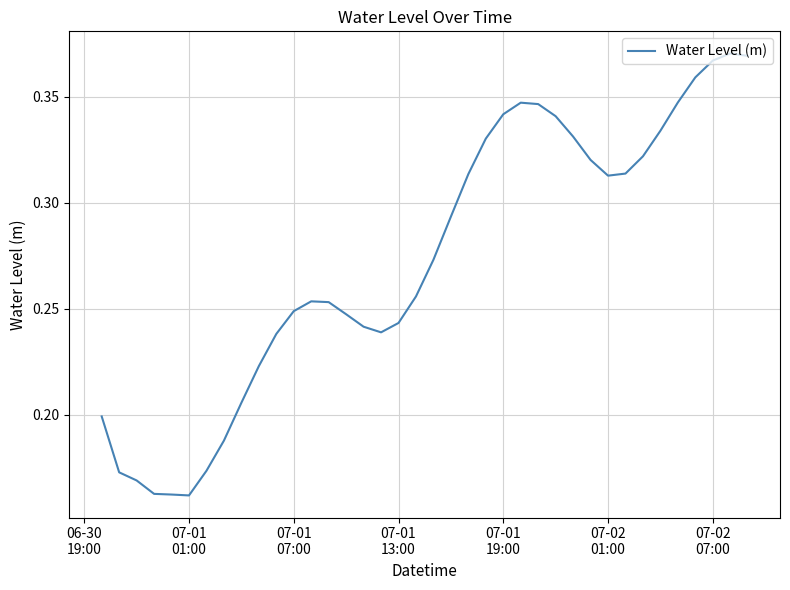

How many points are lower than both their immediate neighbors (excluding endpoints)?

3